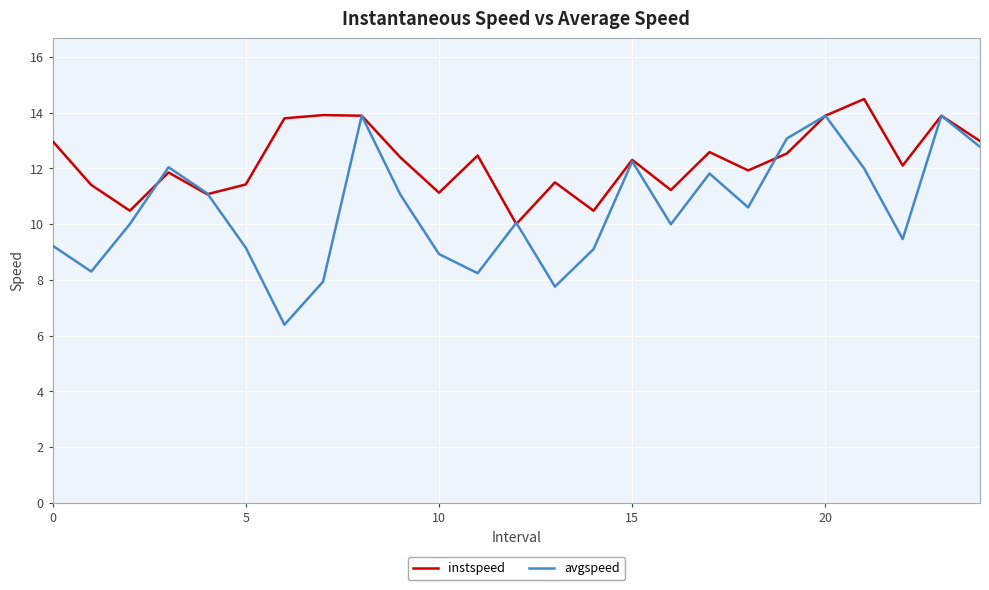

Which series has the widest spread of values?

avgspeed